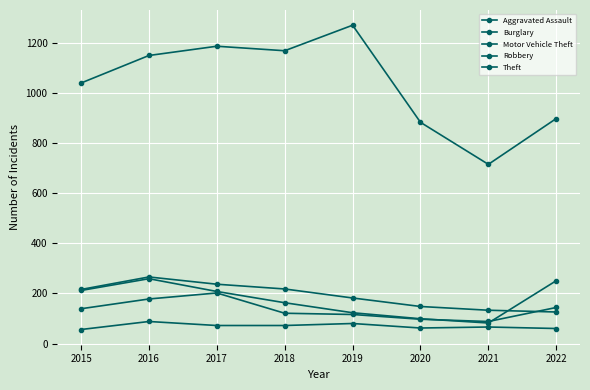

How many interior local peaks does the Burglary series have?

1